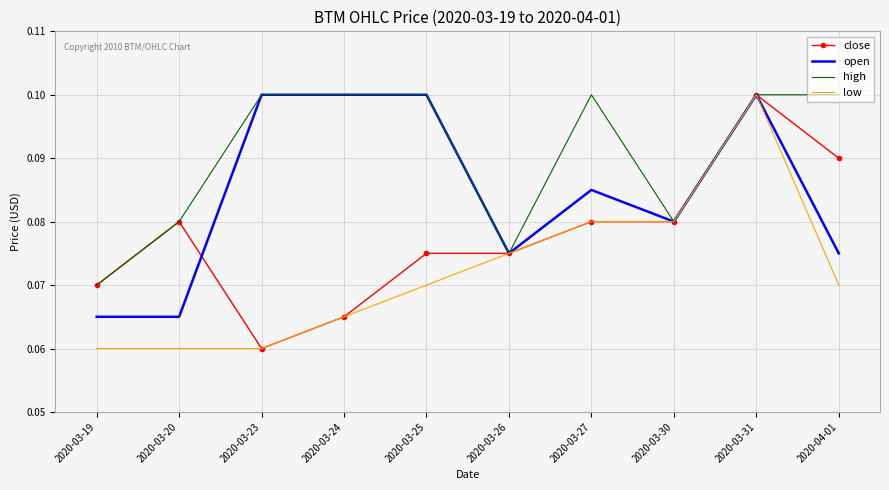

Where is close nearest to the value 0?

2020-03-23